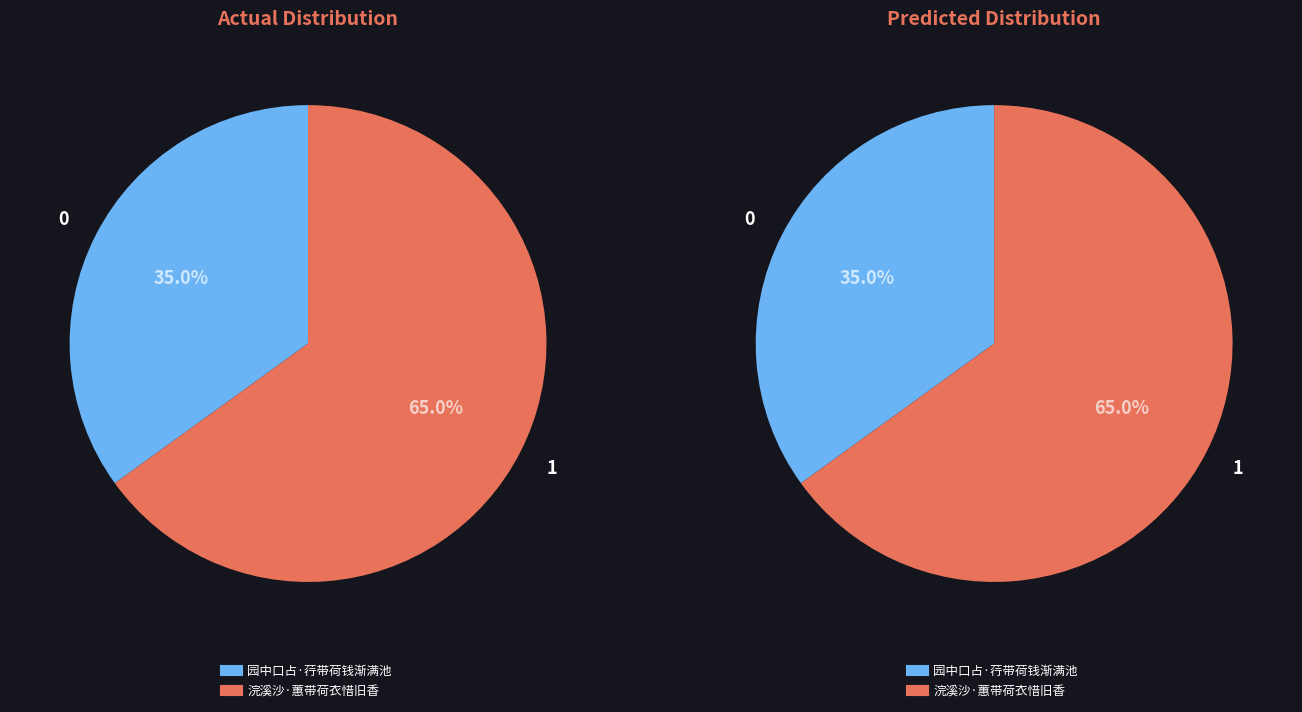

Which slice is the smallest?

园中口占·荇带荷钱渐满池